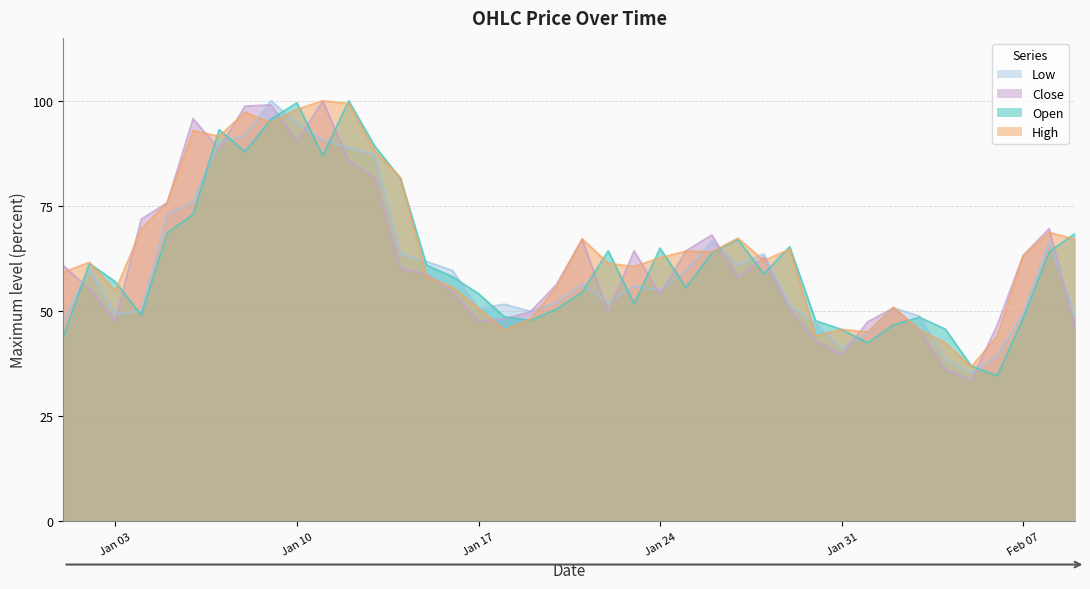

At which category does Low reach its first local peak?

2023-01-02